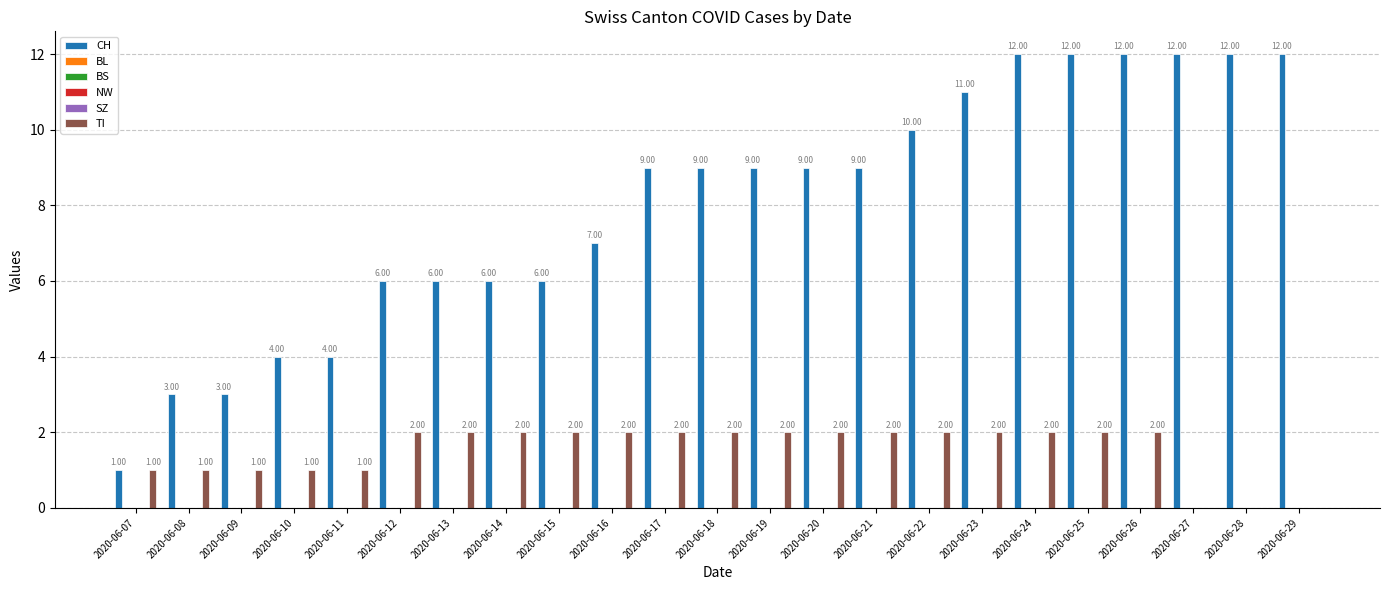

How many bars are there in each group?

6